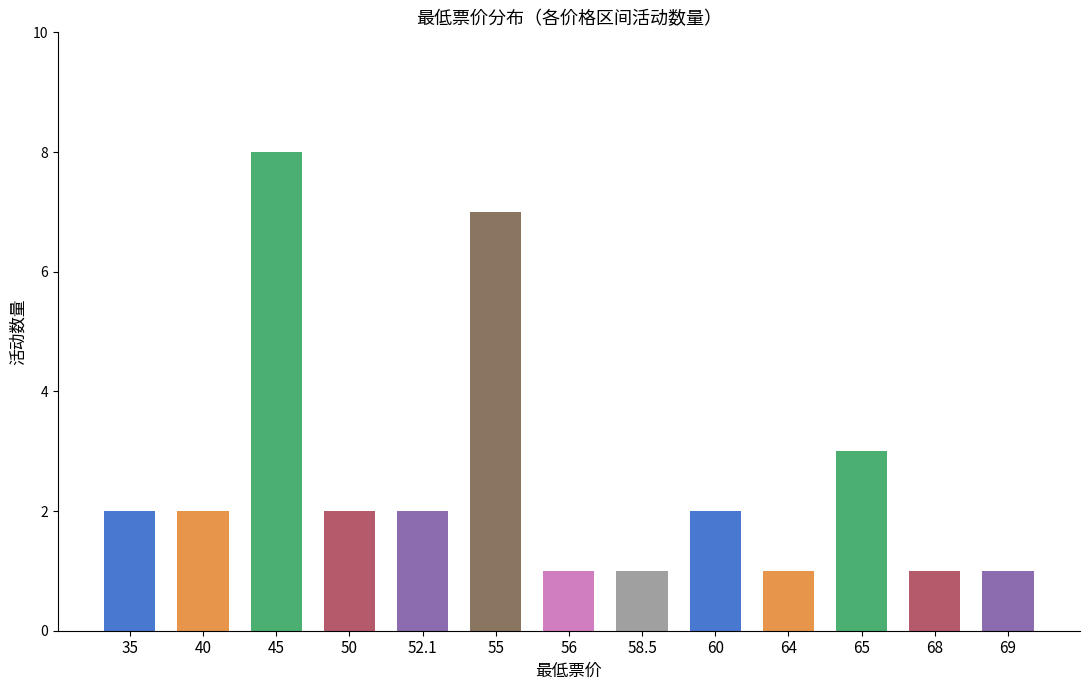

What is the approximate value at 55?

7